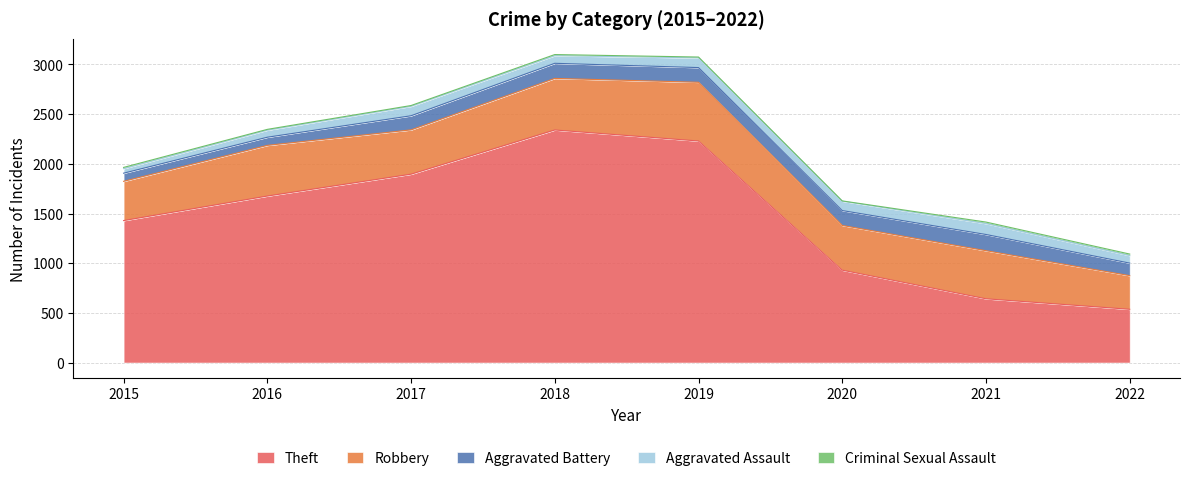

Reading left to right, list all the values displayed in this chart.

Theft: 2015=1429	2016=1676	2017=1896	2018=2341	2019=2230	2020=930	2021=642	2022=536
Robbery: 2015=395	2016=510	2017=446	2018=519	2019=591	2020=450	2021=484	2022=339
Aggravated Battery: 2015=82	2016=82	2017=142	2018=152	2019=148	2020=150	2021=163	2022=126
Aggravated Assault: 2015=46	2016=71	2017=95	2018=77	2019=98	2020=94	2021=110	2022=76
Criminal Sexual Assault: 2015=12	2016=8	2017=8	2018=11	2019=8	2020=3	2021=15	2022=15